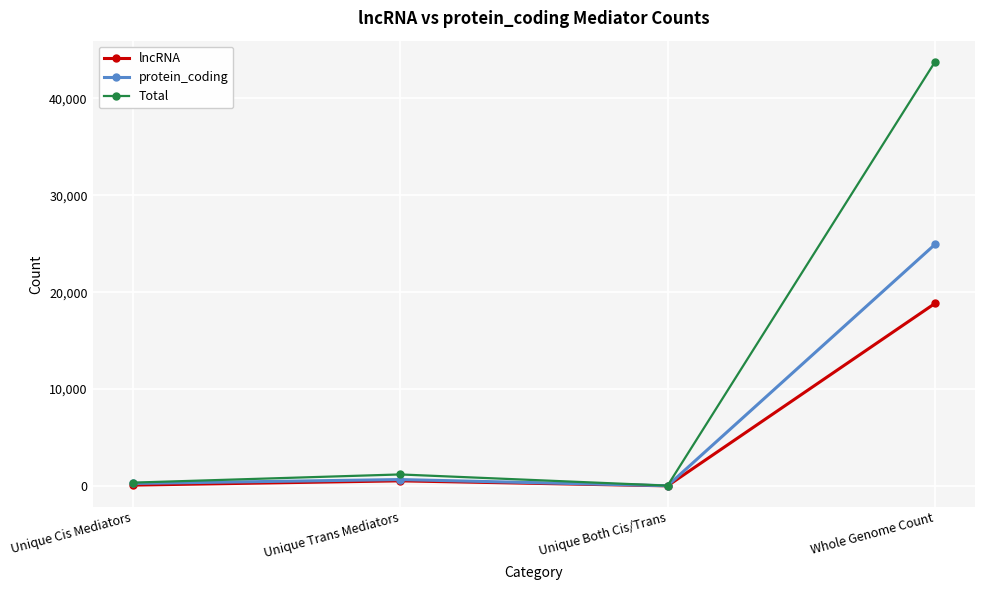

At which label is protein_coding closest to 12478?

Unique Trans Mediators